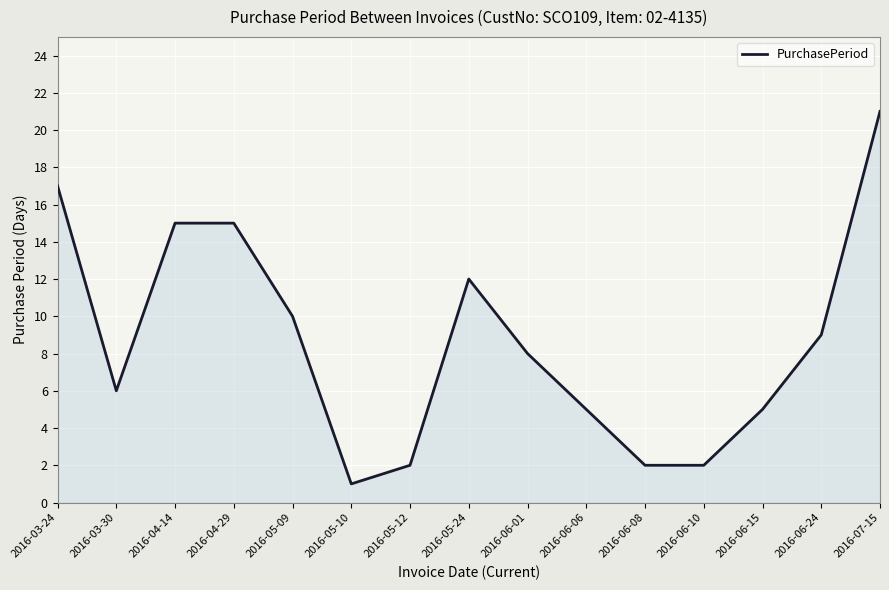

The chart shows a value of 1 at 2016-05-12. True or false?

False